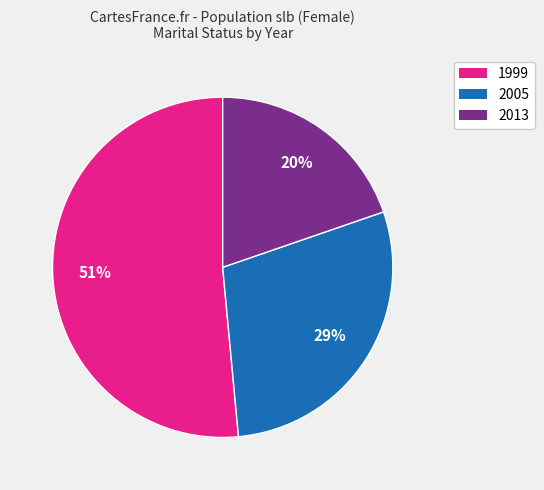

What percentage is the 1999 slice, to the nearest percent?

51%